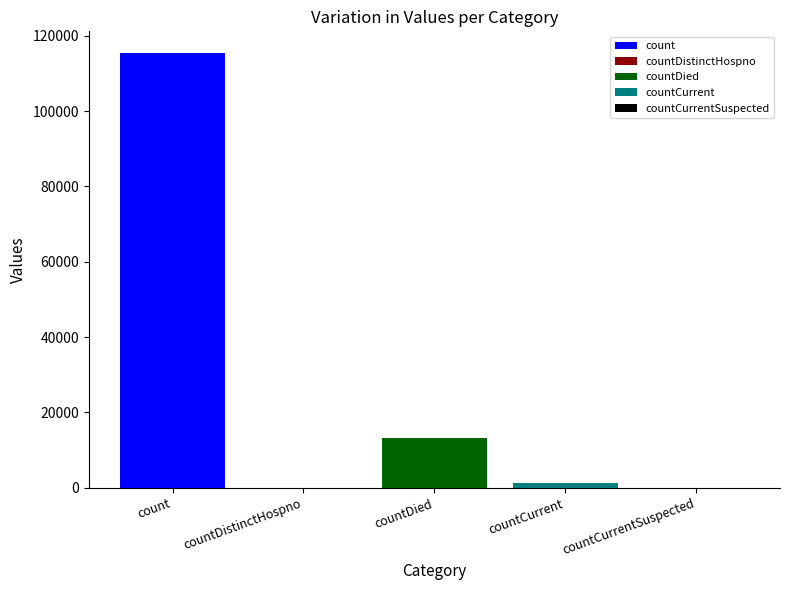

Rank the categories by value from lowest to highest.

countDistinctHospno, countCurrentSuspected, countCurrent, countDied, count